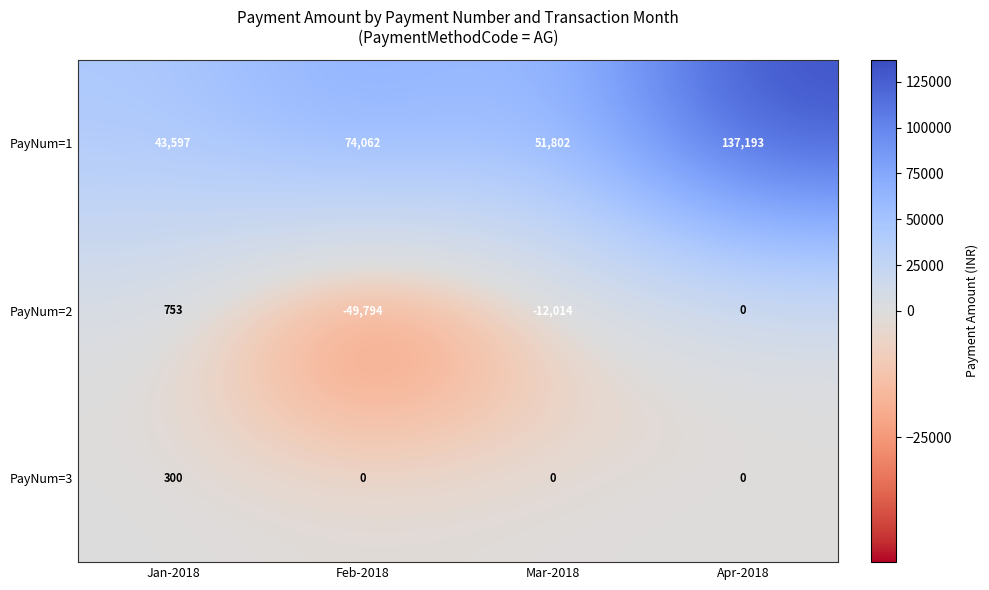

What is the total value across all series at Jan-2018?

44650